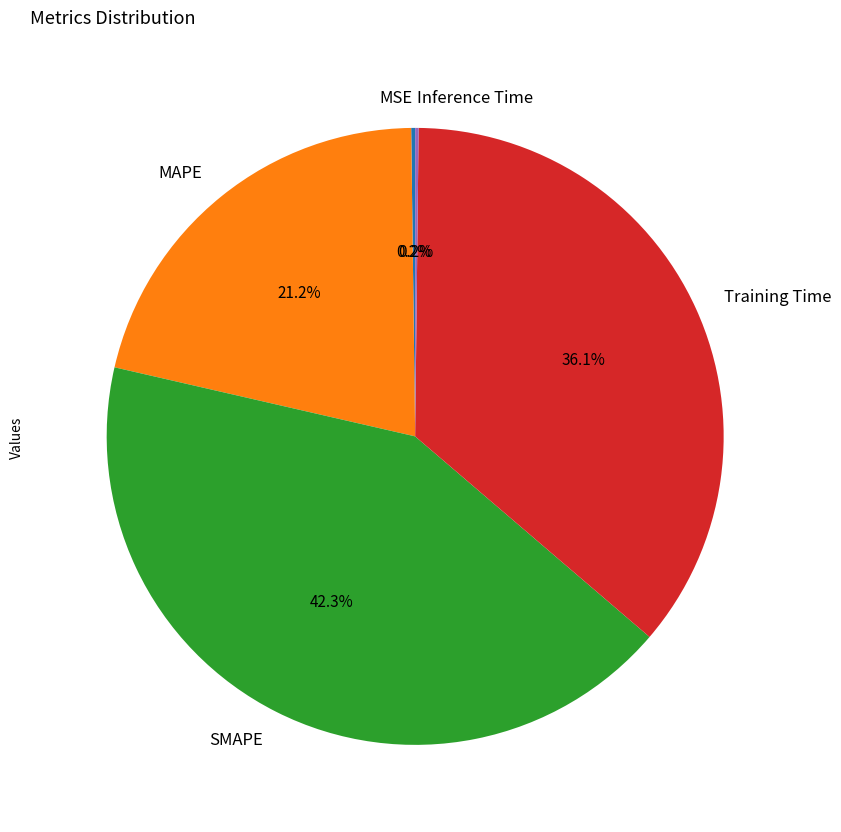

What is the ratio of the value at MAPE to the value at SMAPE?

0.5